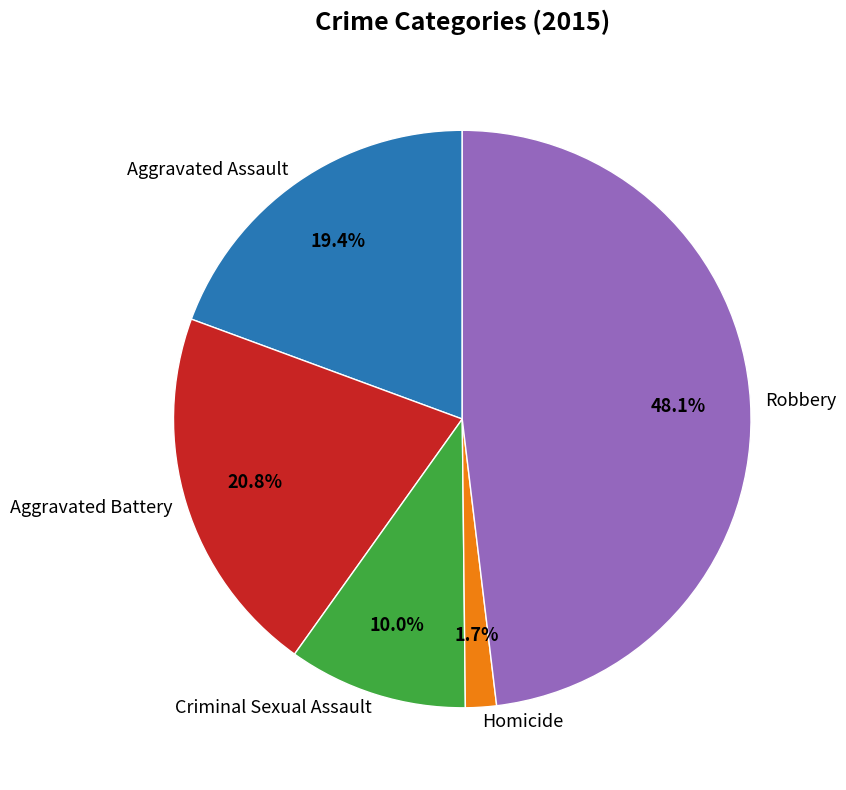

Does Criminal Sexual Assault represent more than half of the total?

No